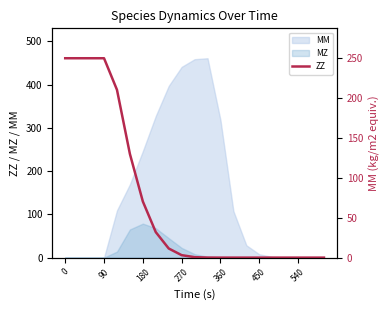

What is the value of the 11th point from the left?

0.6